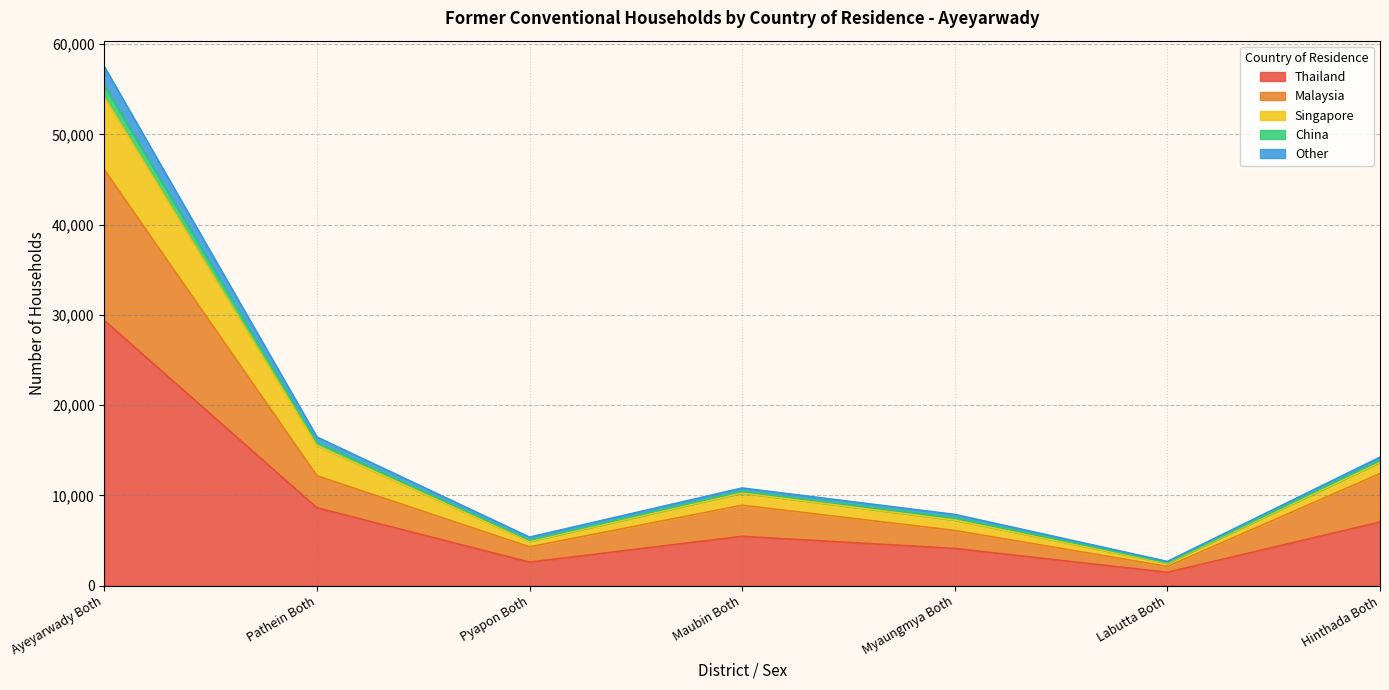

Where is Thailand nearest to the value 15435?

Pathein Both